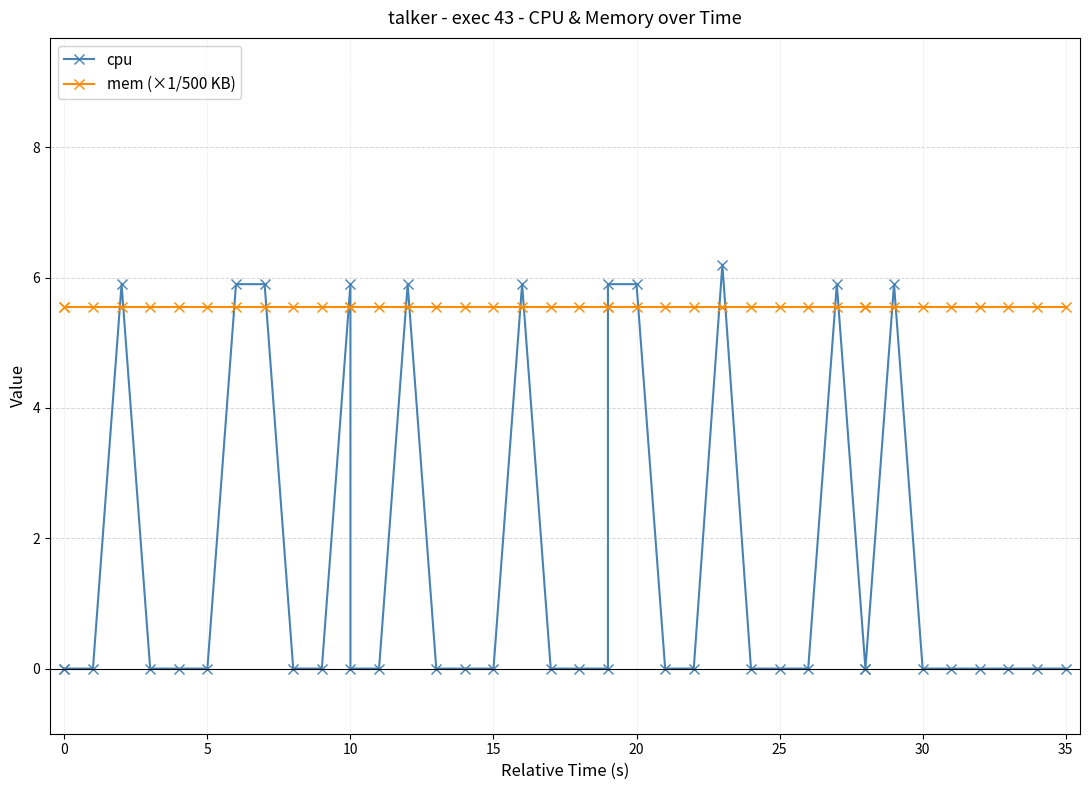

What is the greatest value displayed?

6.2